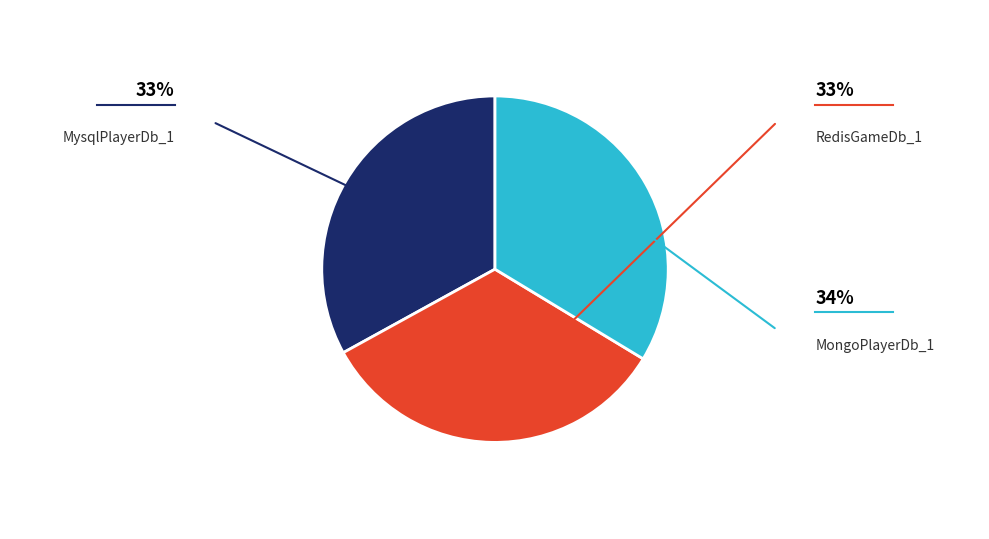

Is there a majority slice in this chart?

No